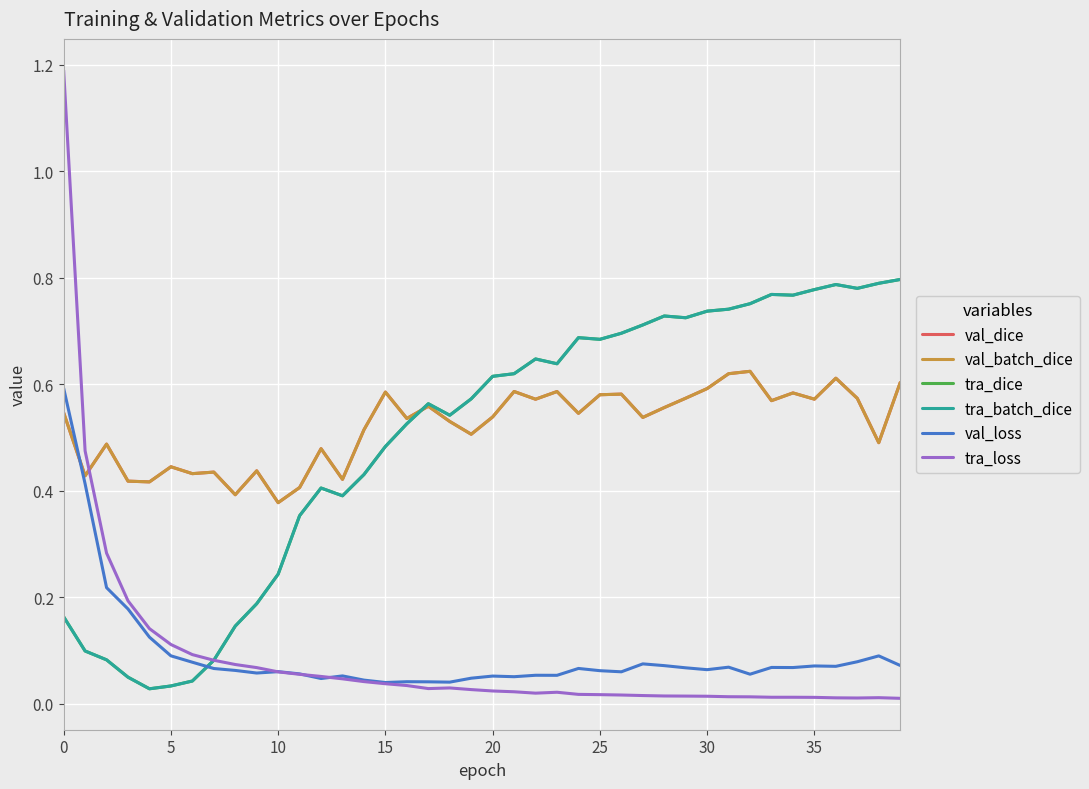

How many lines are shown in the chart?

6